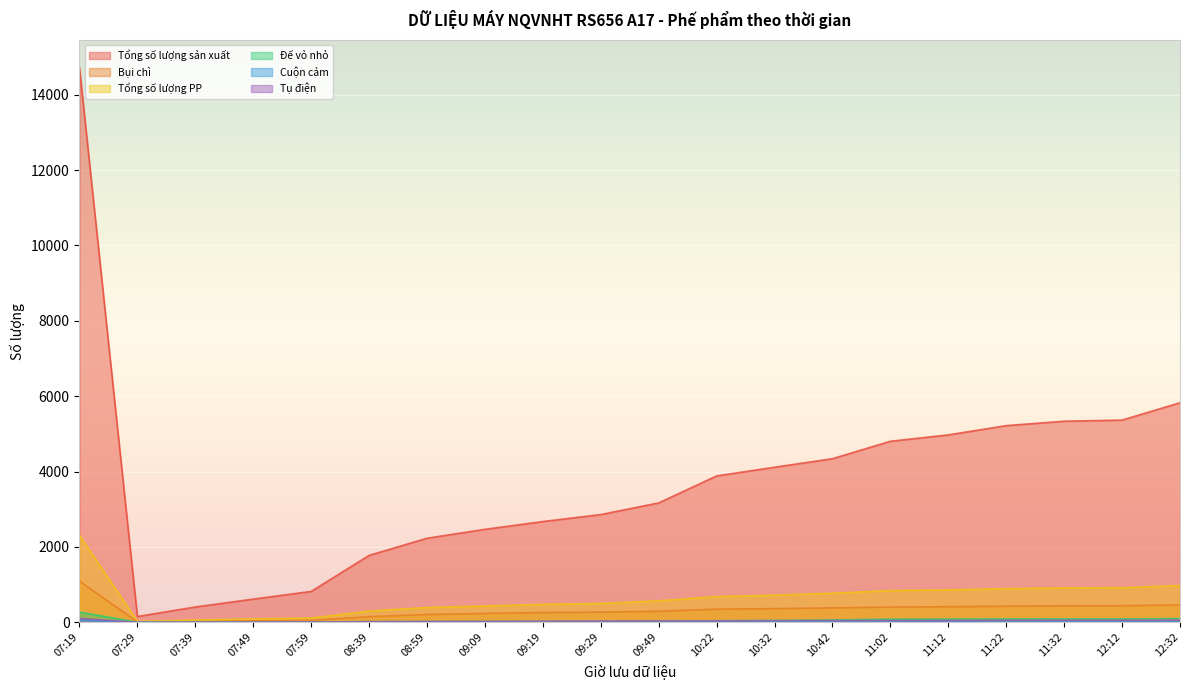

At which category does Đế vỏ nhỏ reach its first local valley?

07:29